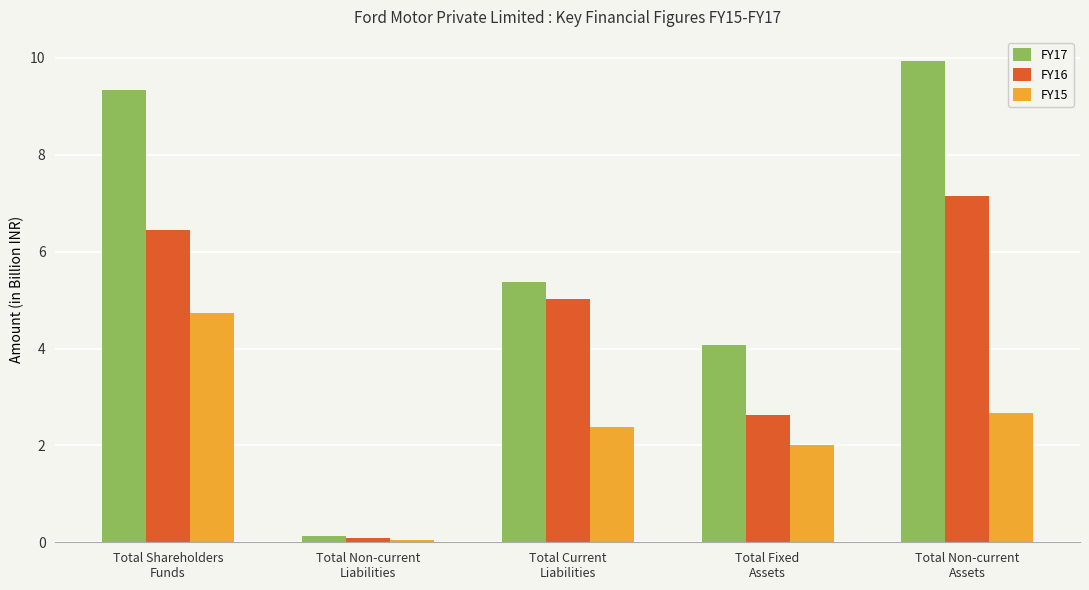

What is the average value of the FY15 series?

2.4